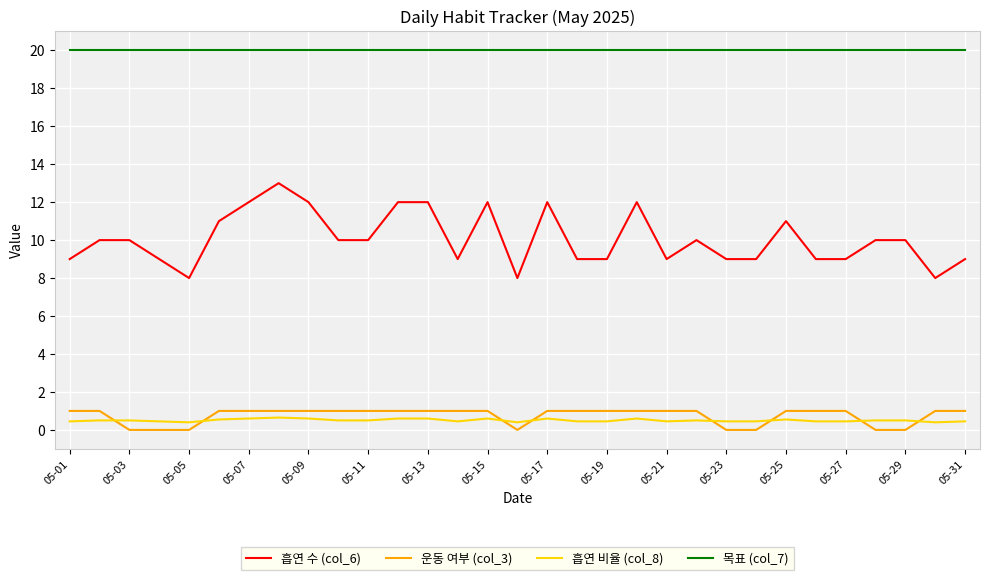

What is the maximum value for 흡연 수 (col_6)?

13.0